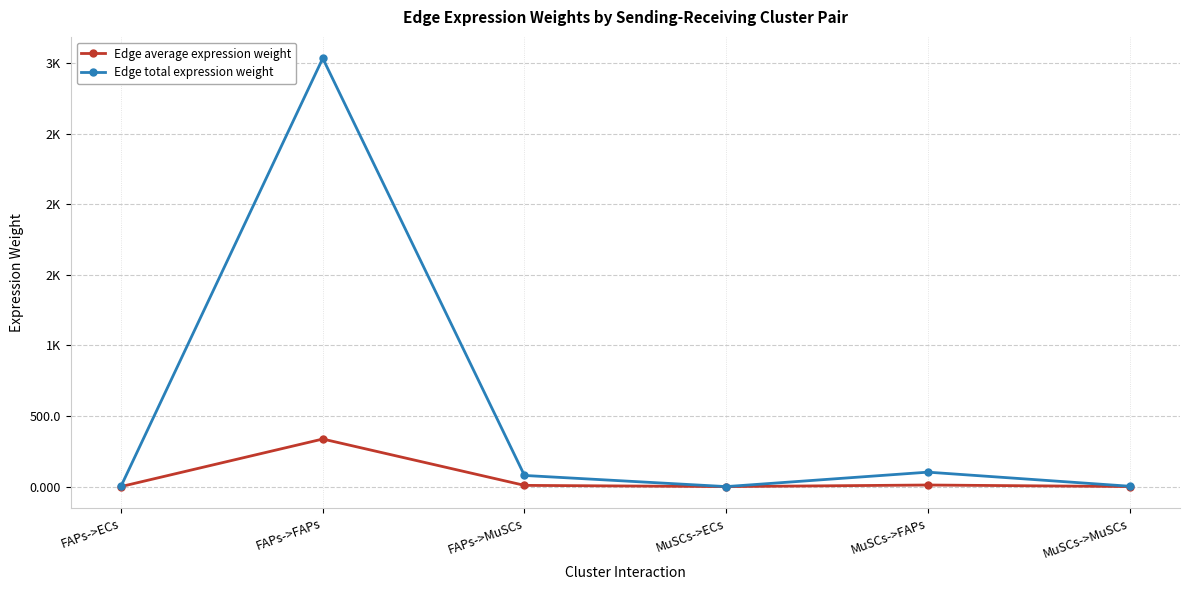

Which category has the lowest value in the Edge average expression weight series?

MuSCs->ECs